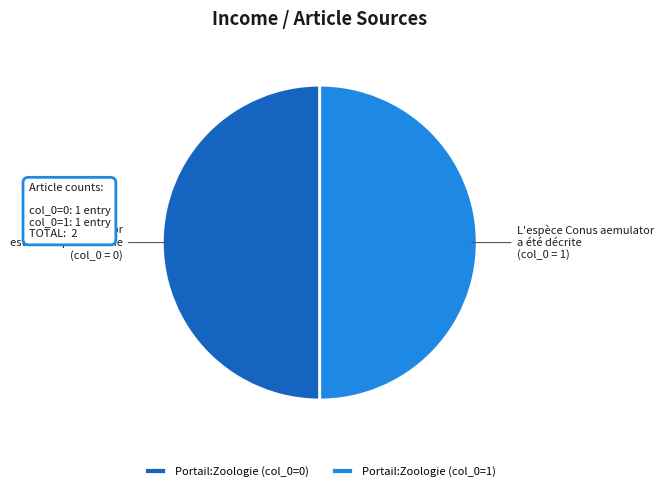

Do Portail:Zoologie (col_0=0) and Portail:Zoologie (col_0=1) together represent more than half of the pie?

Yes